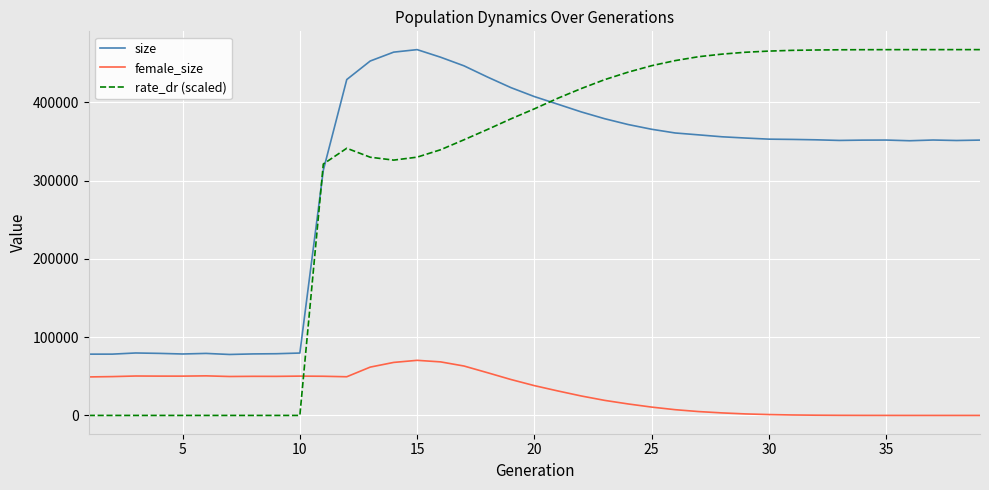

In female_size, how many points are higher than both neighbors (excluding endpoints)?

5